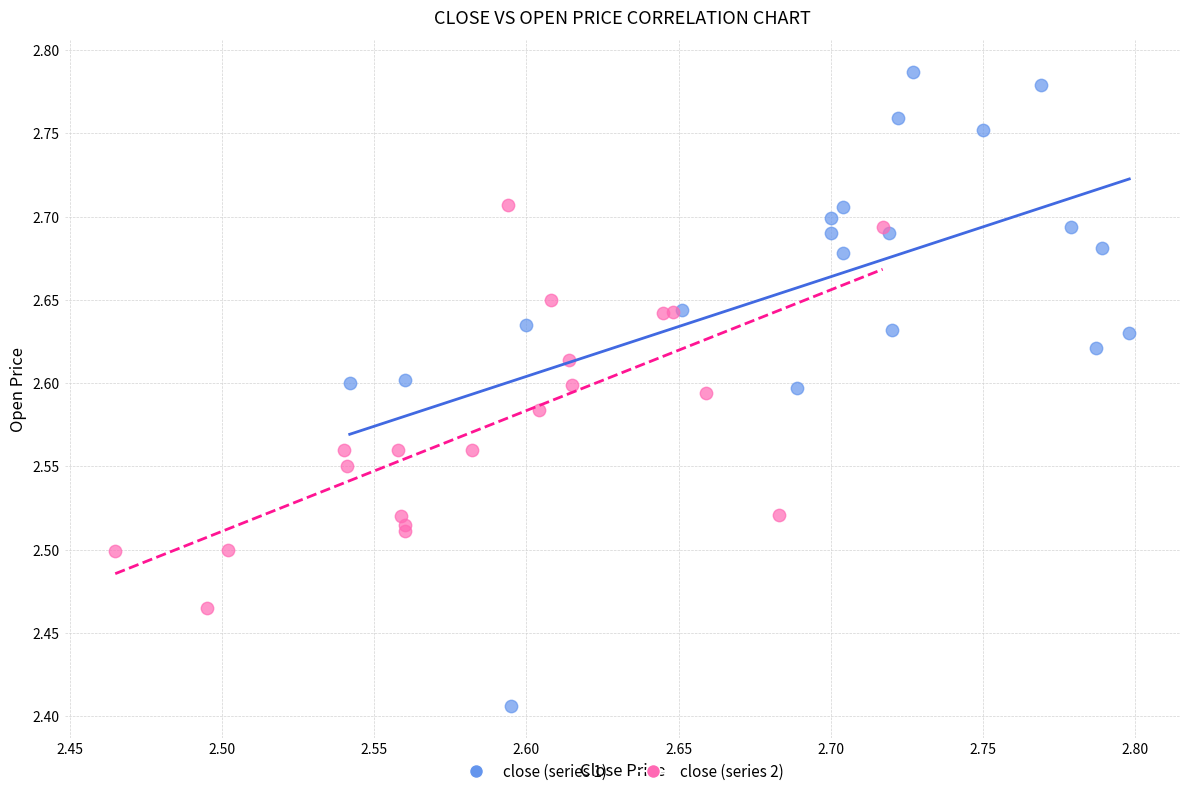

Which series has the largest Y range (max minus min)?

close (series 1)